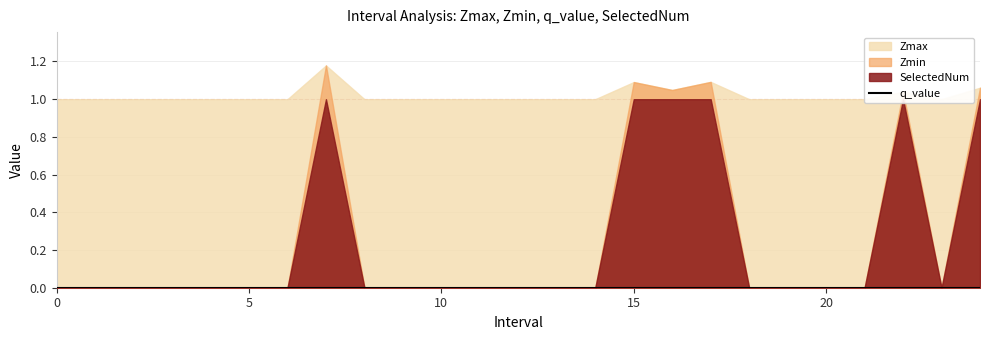

Is the value of Zmin at 11 greater than the value of q_value at 21?

No